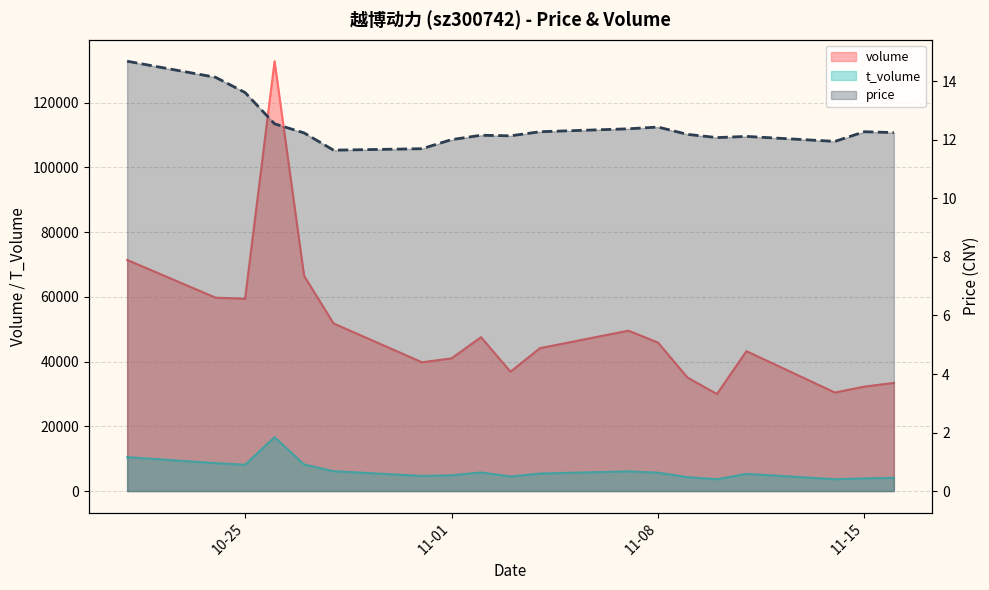

True or false: the data shows 4.2 at 17.

False